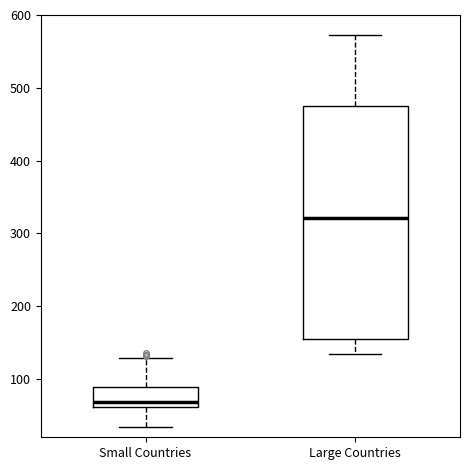

Reading left to right, transcribe this box plot: for each box, give where its median line is, the range the box spans, and where its two whiskers end, as read against the y-axis. The values are not printed on the chart, so give them approximately, as read against the axis.

Small Countries: median 70, box 60 to 90, whiskers 30 to 130
Large Countries: median 320, box 160 to 470, whiskers 130 to 570